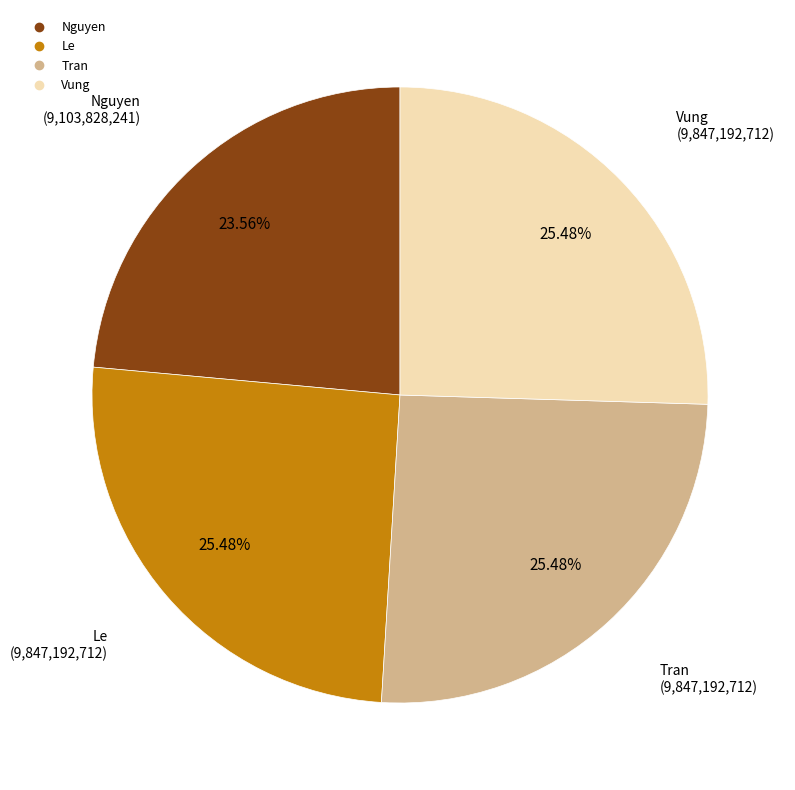

What is the ratio of the value at Nguyen to the value at Le?

0.9